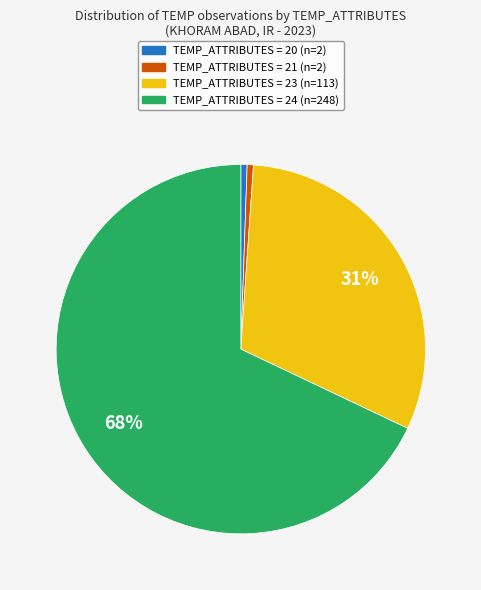

Is there any slice that represents more than half of the pie?

Yes